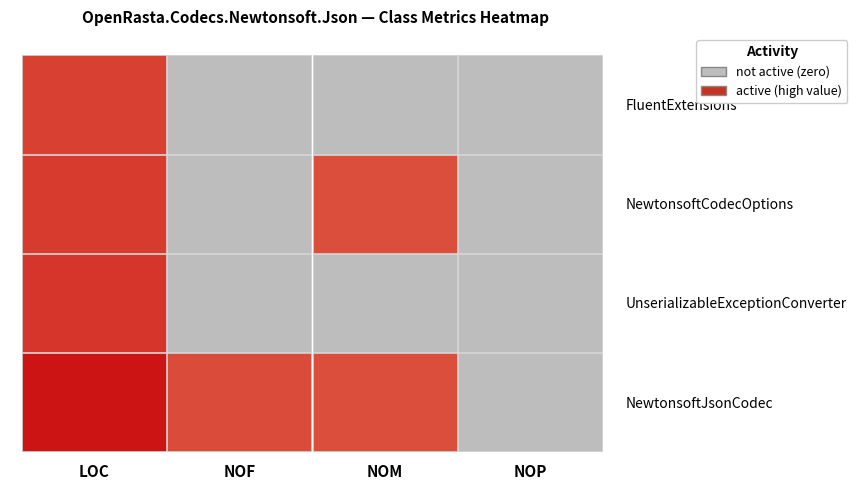

Rank the series by their maximum value, from lowest to highest.

FluentExtensions, NewtonsoftCodecOptions, UnserializableExceptionConverter, NewtonsoftJsonCodec